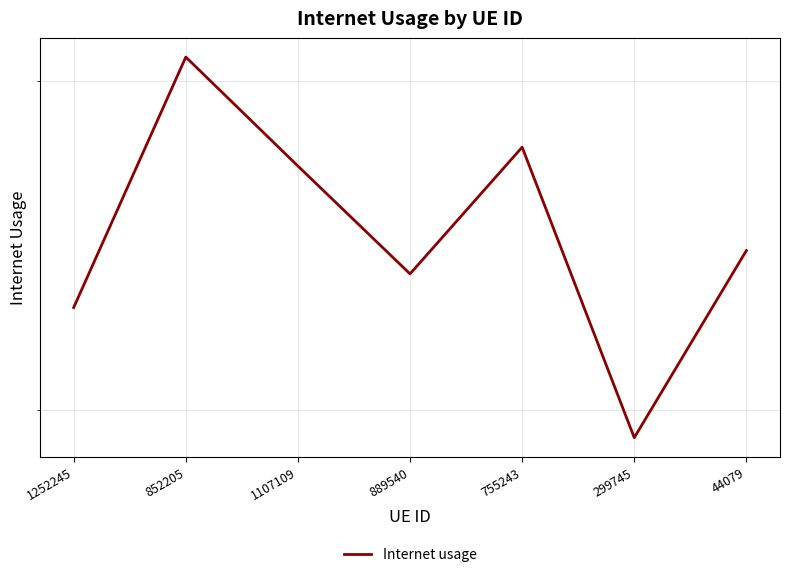

What is the maximum value shown in the chart?

0.9